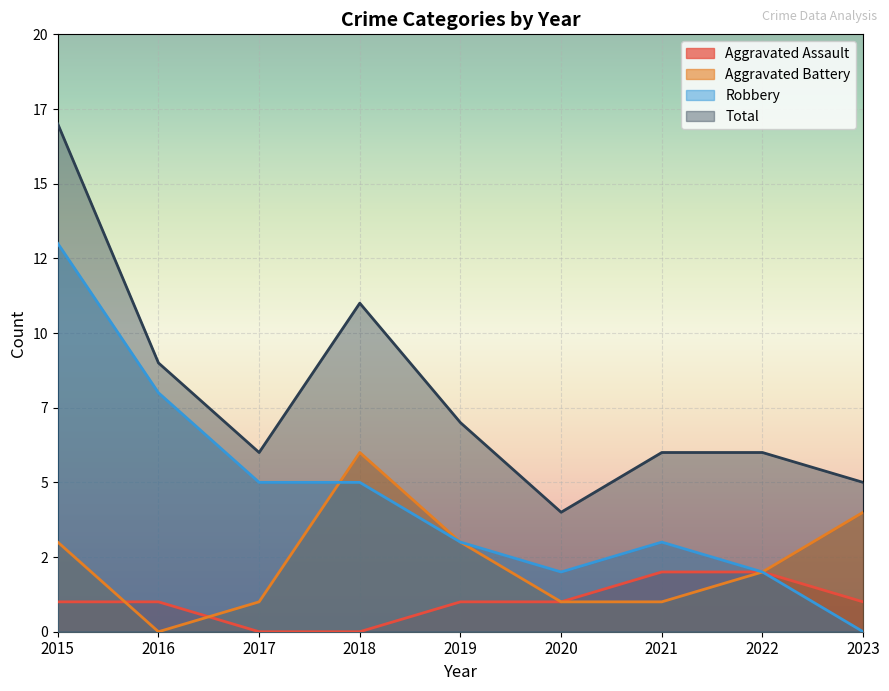

True or false: Total has a value of 17 at 2015.

True